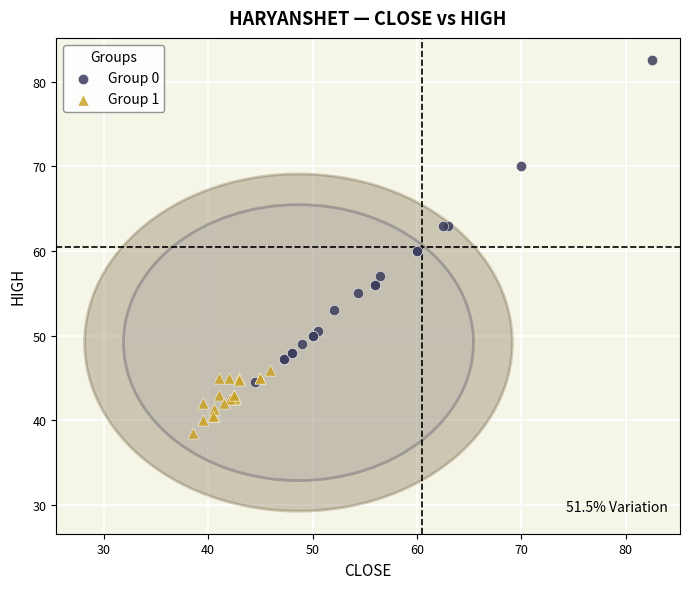

Which series contains the highest Y value?

Group 0